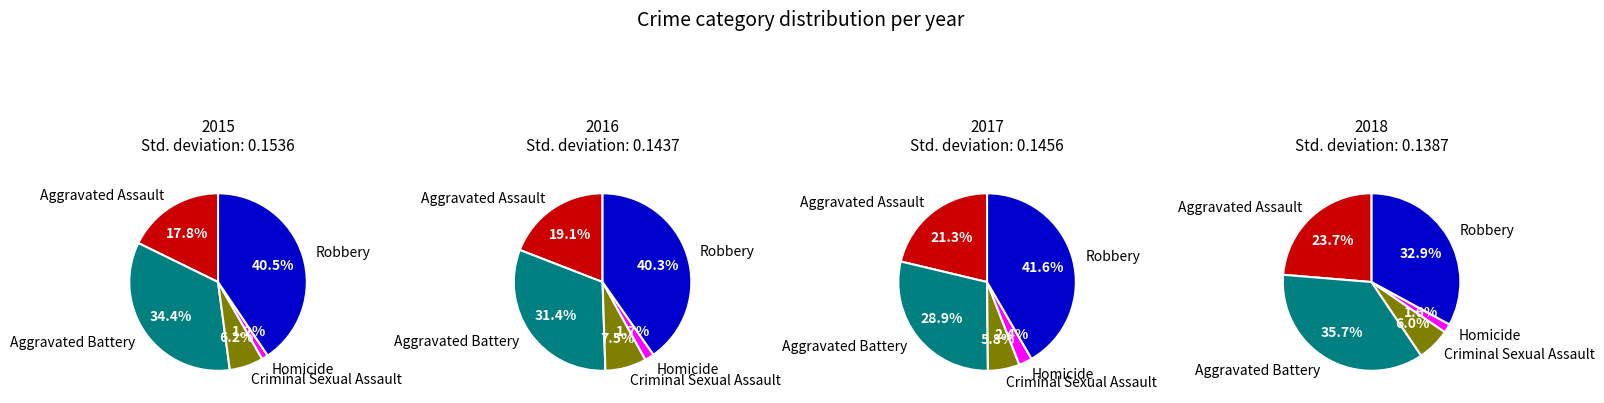

The Robbery slice represents 55% of the pie. True or false?

False